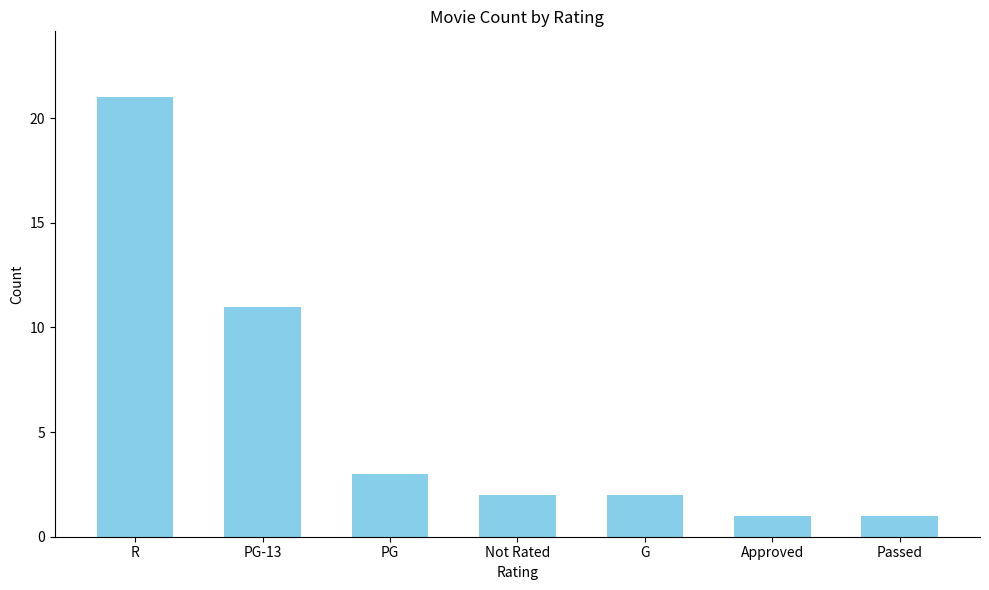

What is the change in value from PG-13 to Approved?

-10